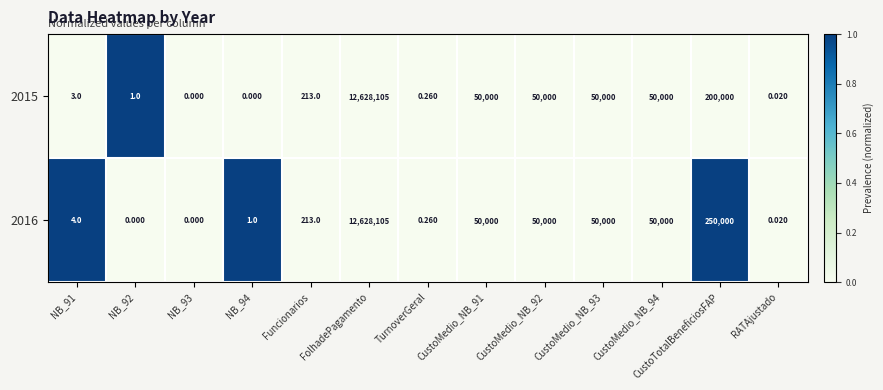

Which label corresponds to the largest value in the chart?

FolhadePagamento